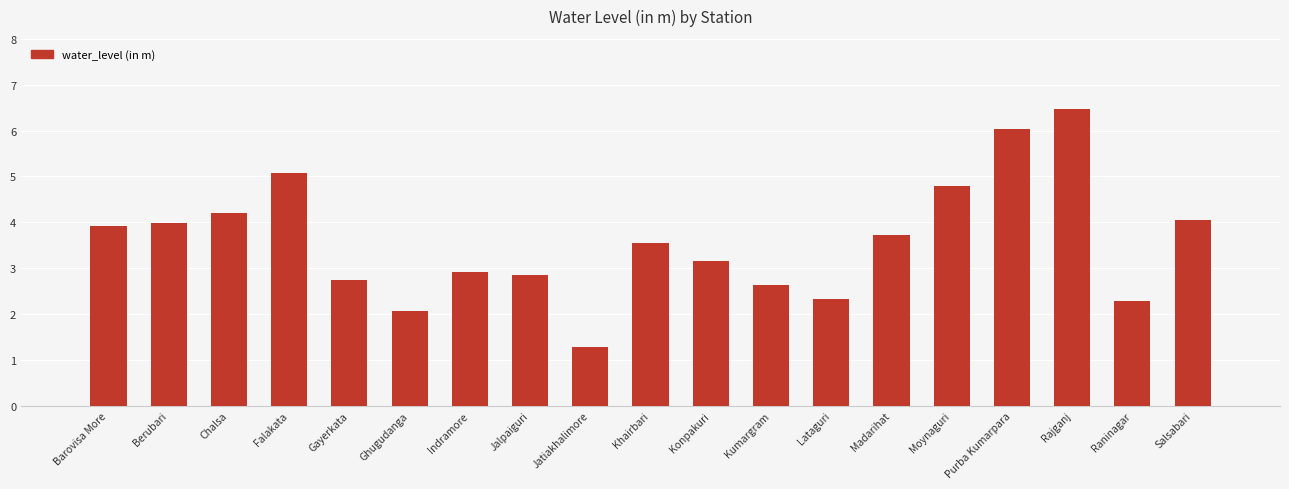

What is the average value?

3.6